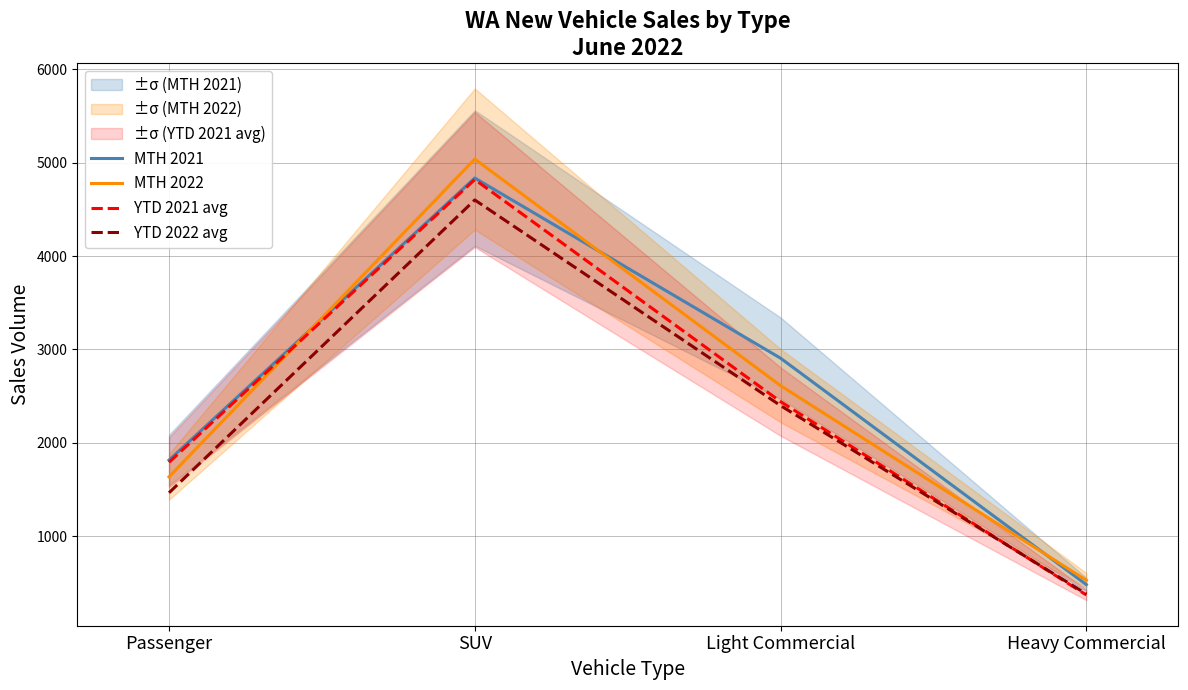

Is this an area chart (filled region under the line)?

No